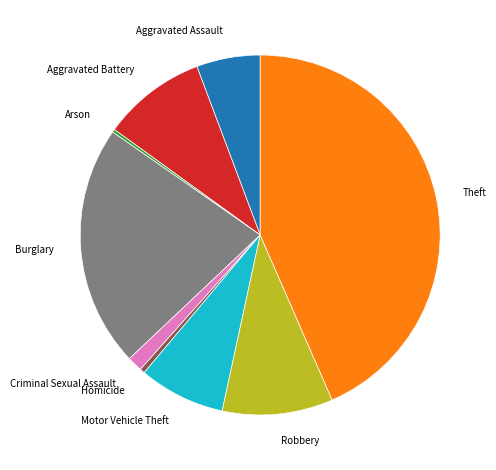

Do Robbery and Theft together represent more than half of the pie?

Yes